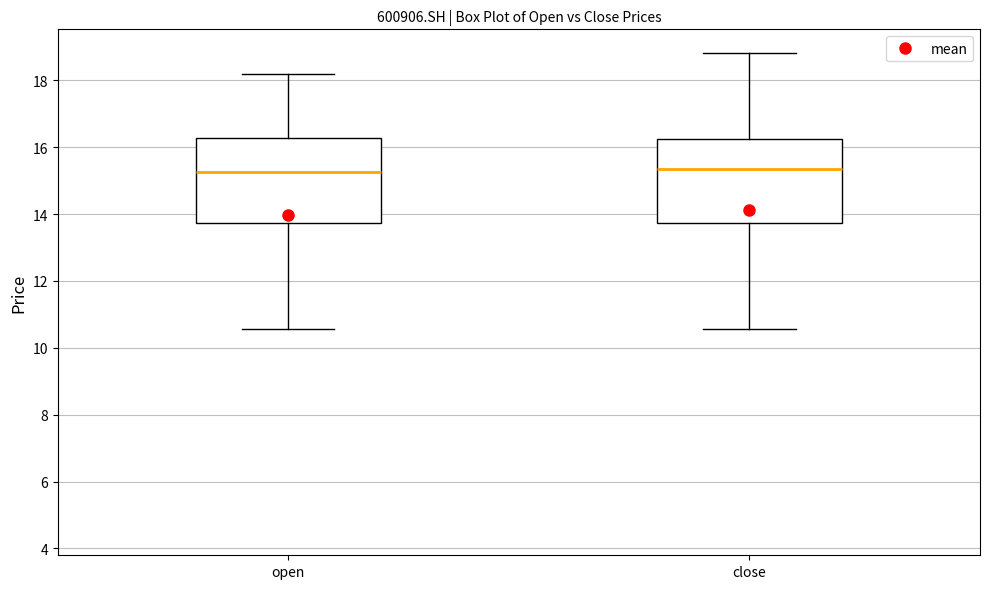

Where is the lower edge of the box for close on the y-axis? The values are not printed on the chart, so give them approximately, as read against the axis.

13.8